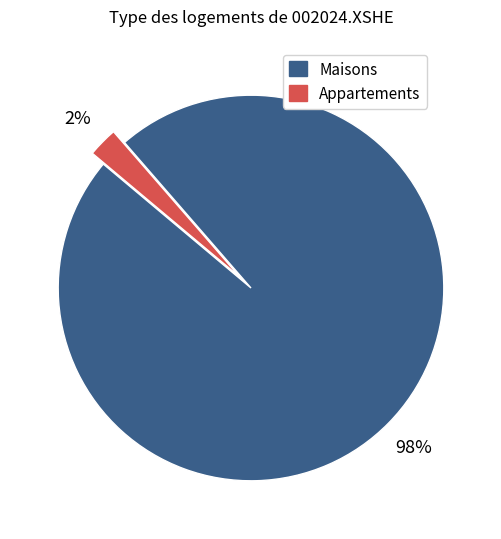

The Maisons slice represents 98% of the pie. True or false?

True